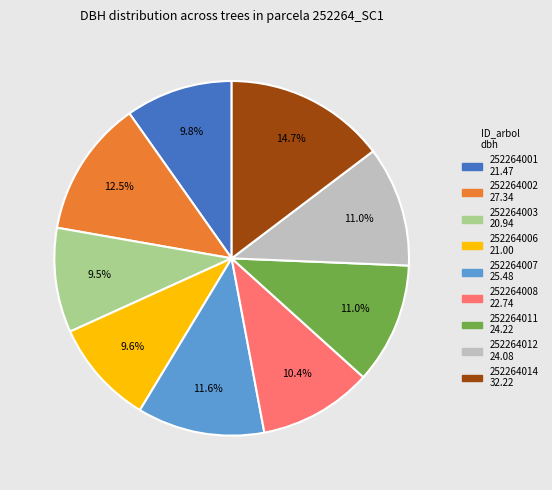

Count the number of slices in the pie.

9